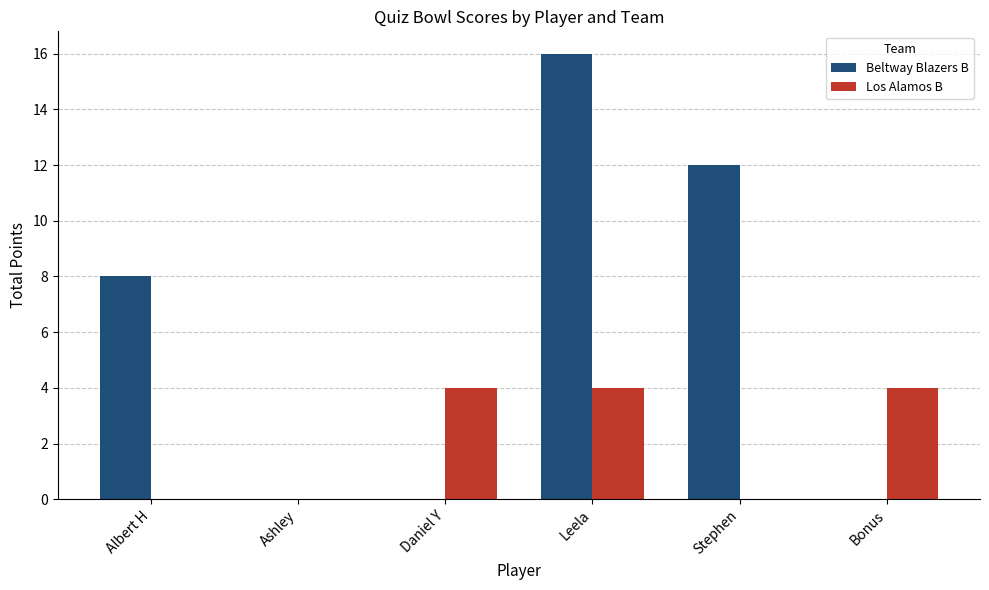

What is the greatest value displayed?

16